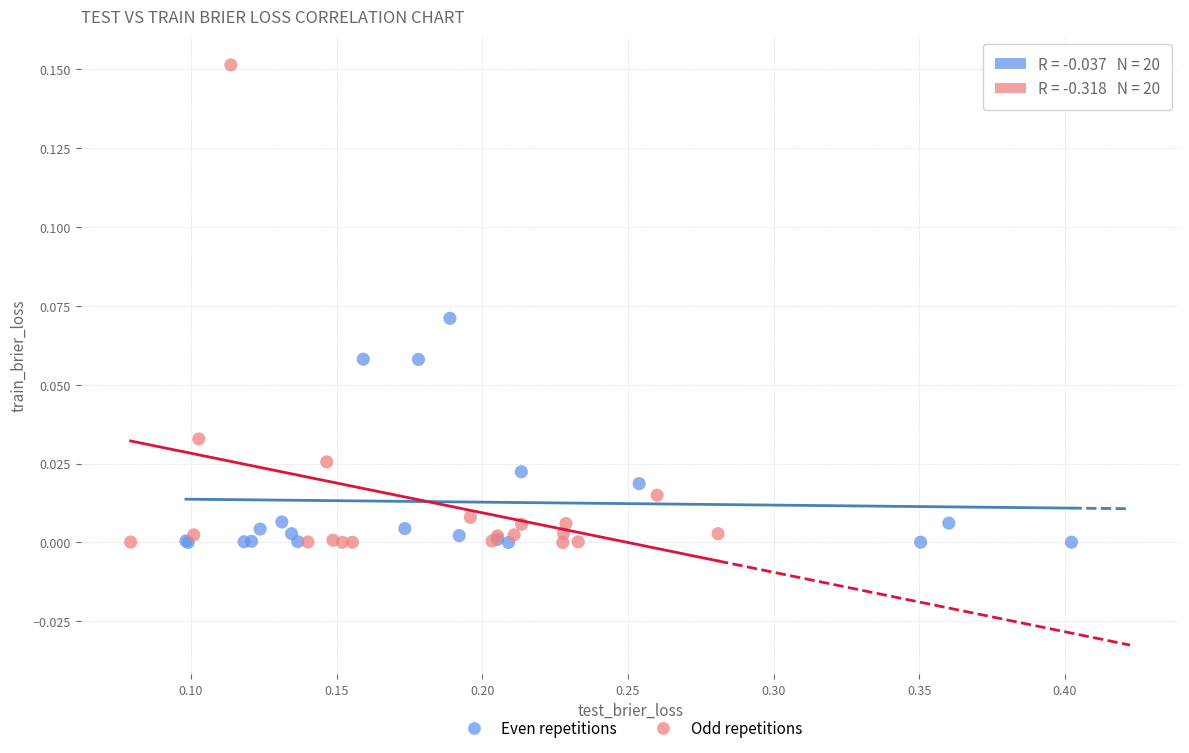

Which series contains the highest Y value?

Odd repetitions